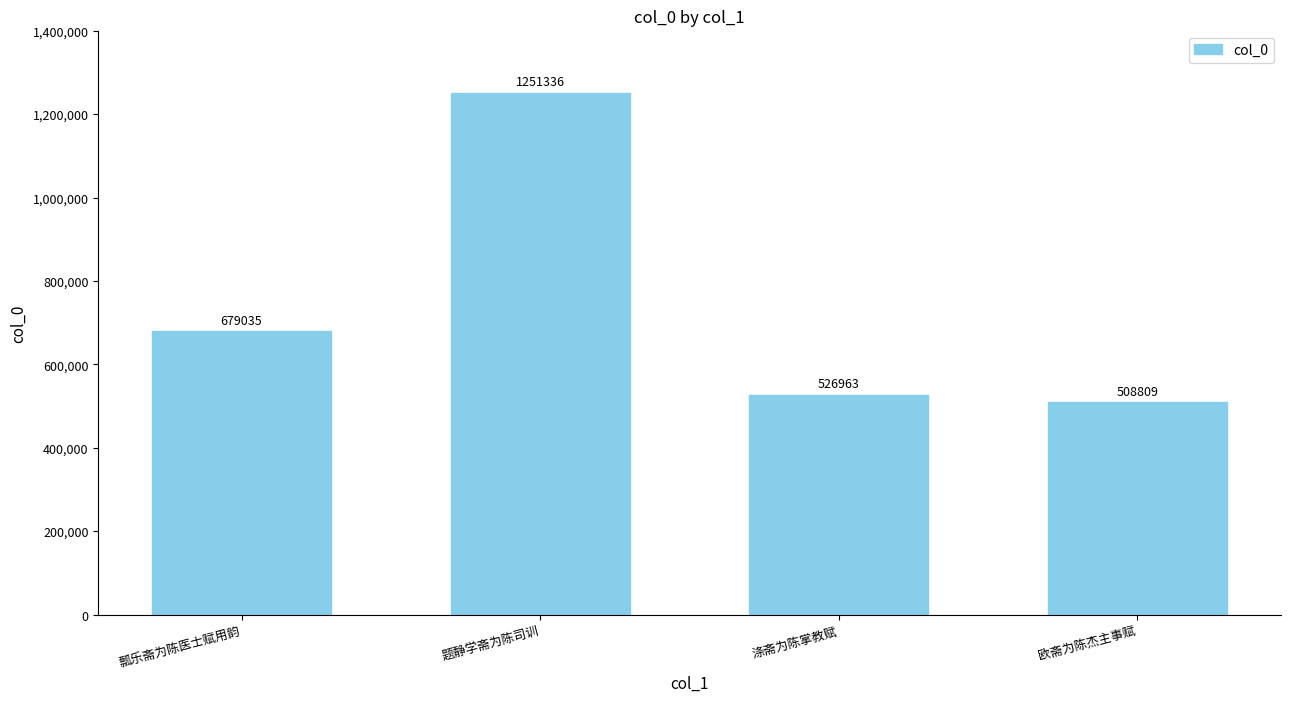

Which has a higher value, 欧斋为陈杰主事赋 or 题静学斋为陈司训?

题静学斋为陈司训